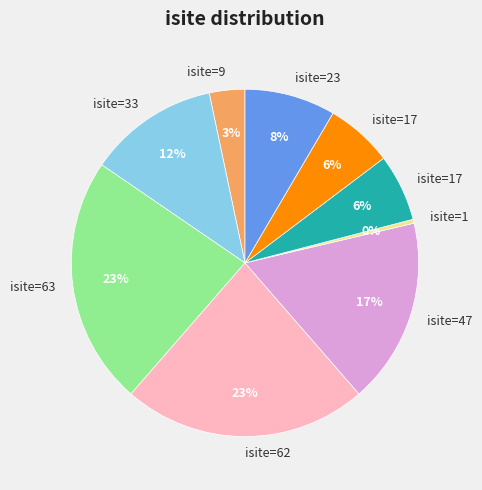

Is there any slice that represents more than half of the pie?

No